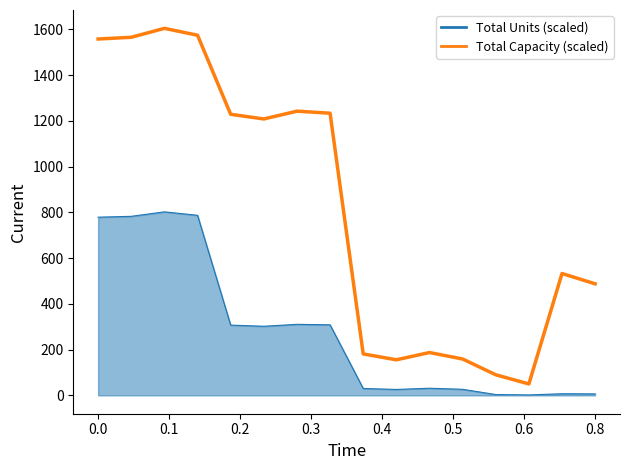

Which series has the largest total across all categories?

Total Capacity (scaled)